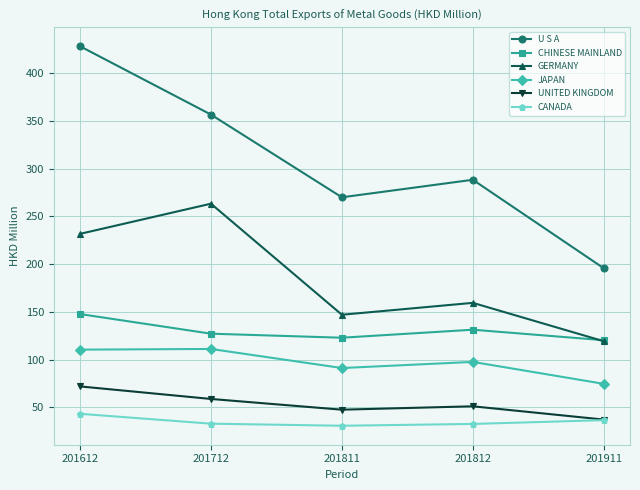

List the series in order of their peak value, highest first.

U S A, GERMANY, CHINESE MAINLAND, JAPAN, UNITED KINGDOM, CANADA